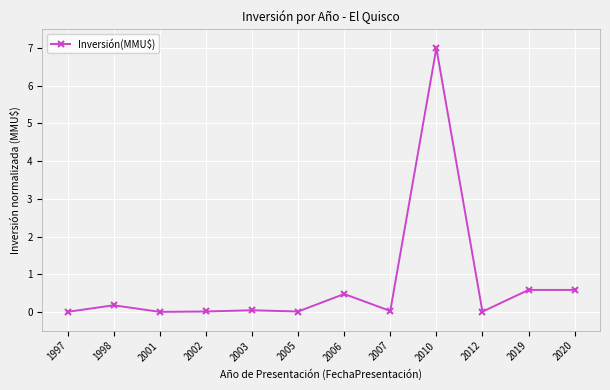

True or false: the data shows 0.0 at 2012.

True